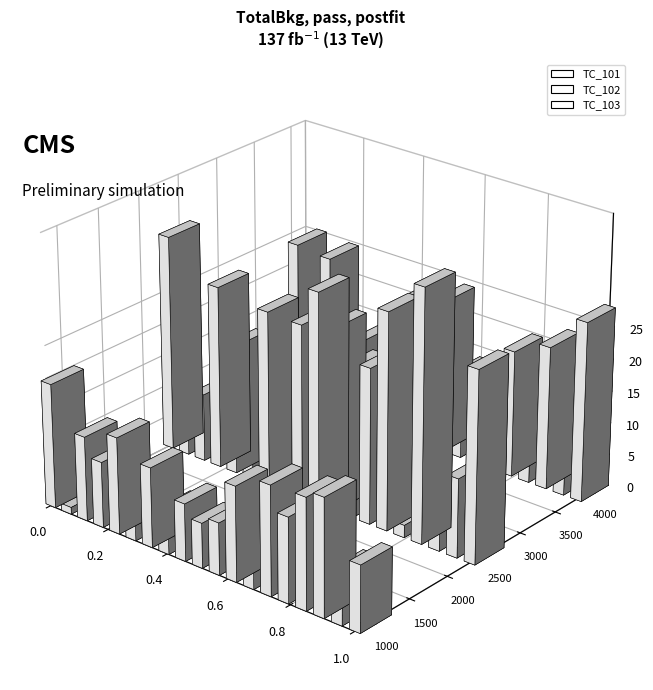

At which label is TC_101 closest to 10?

3